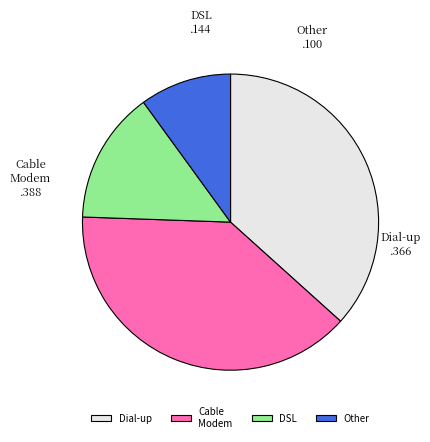

Combined, do DSL and Other account for over 50%?

No